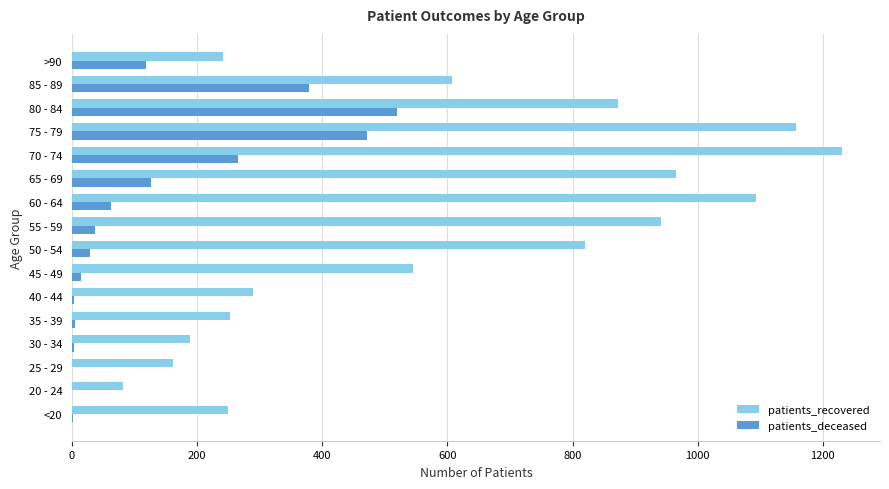

What is the highest value of the patients_deceased series?

519